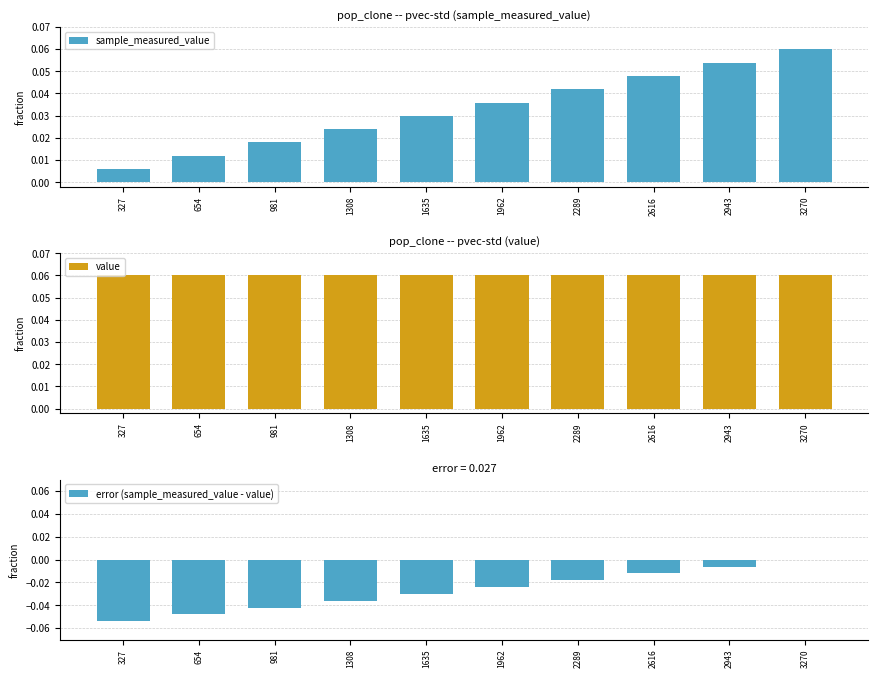

List the labels in order of sample_measured_value value, smallest first.

327, 654, 981, 1308, 1635, 1962, 2289, 2616, 2943, 3270